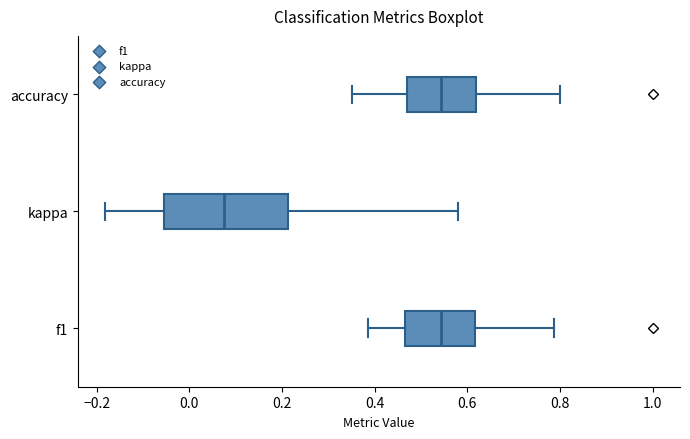

Where does the median line of the box for f1 sit on the x-axis? The values are not printed on the chart, so give them approximately, as read against the axis.

0.54